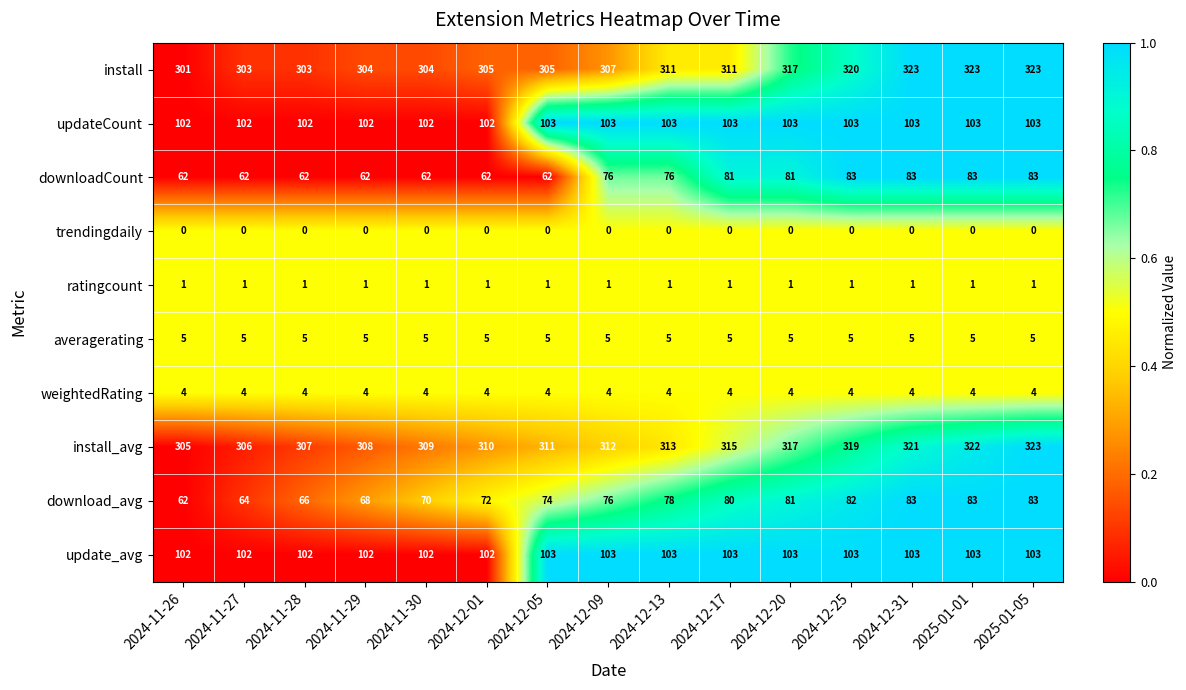

At how many categories does at least one series exceed 0?

15